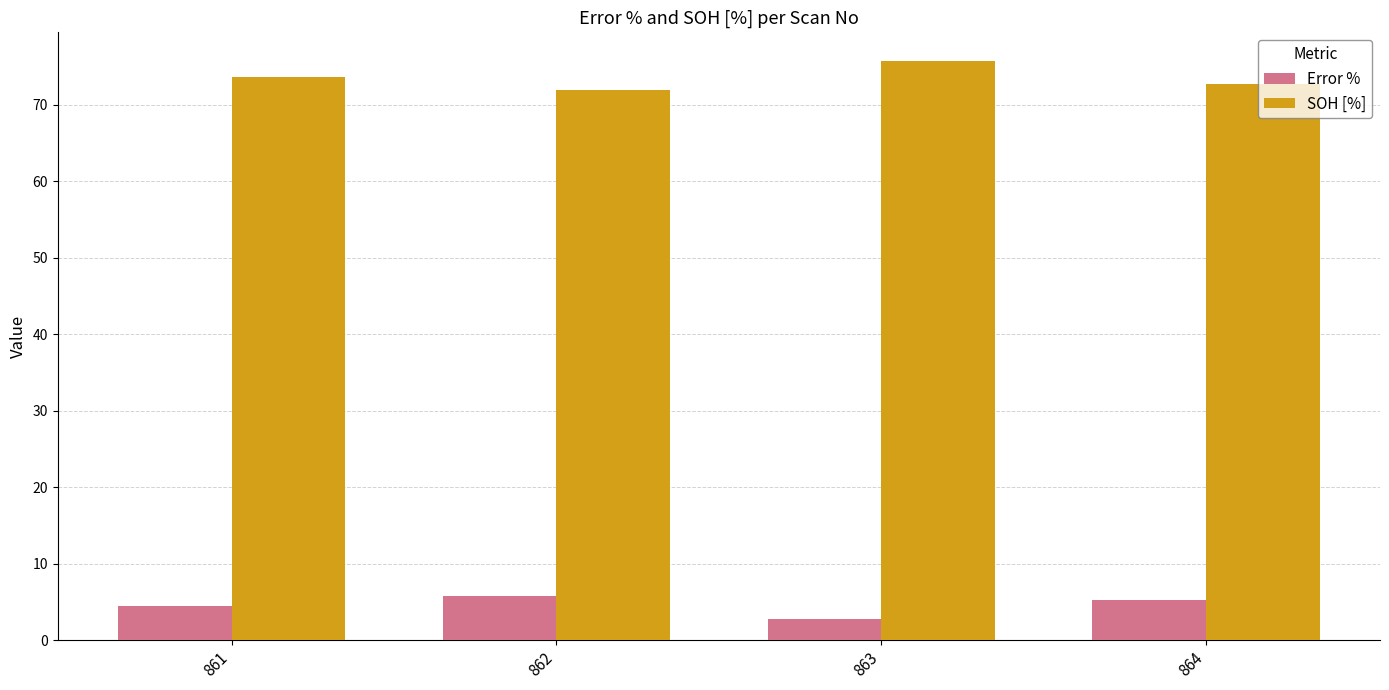

Is the value of Error % at 861 greater than the value of SOH [%] at 864?

No